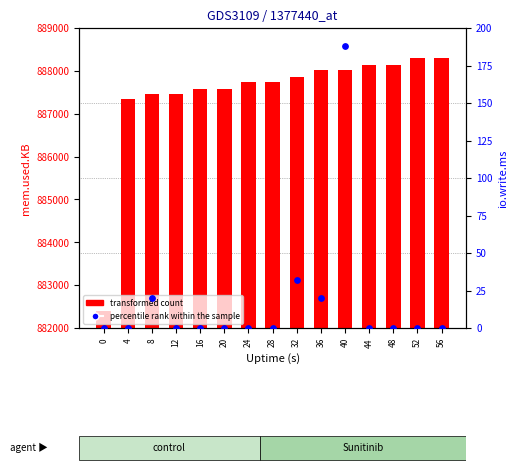

Which series contains the highest Y value?

transformed count